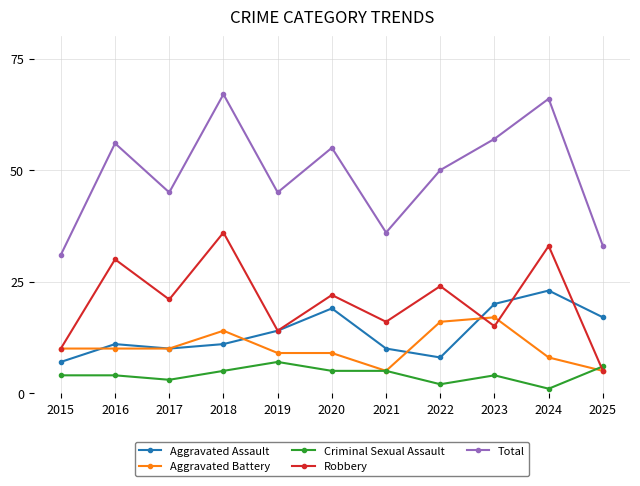

Reading left to right, what are all the values shown in this chart?

Aggravated Assault: 2015=7	2016=11	2017=10	2018=11	2019=14	2020=19	2021=10	2022=8	2023=20	2024=23	2025=17
Aggravated Battery: 2015=10	2016=10	2017=10	2018=14	2019=9	2020=9	2021=5	2022=16	2023=17	2024=8	2025=5
Criminal Sexual Assault: 2015=4	2016=4	2017=3	2018=5	2019=7	2020=5	2021=5	2022=2	2023=4	2024=1	2025=6
Robbery: 2015=10	2016=30	2017=21	2018=36	2019=14	2020=22	2021=16	2022=24	2023=15	2024=33	2025=5
Total: 2015=31	2016=56	2017=45	2018=67	2019=45	2020=55	2021=36	2022=50	2023=57	2024=66	2025=33